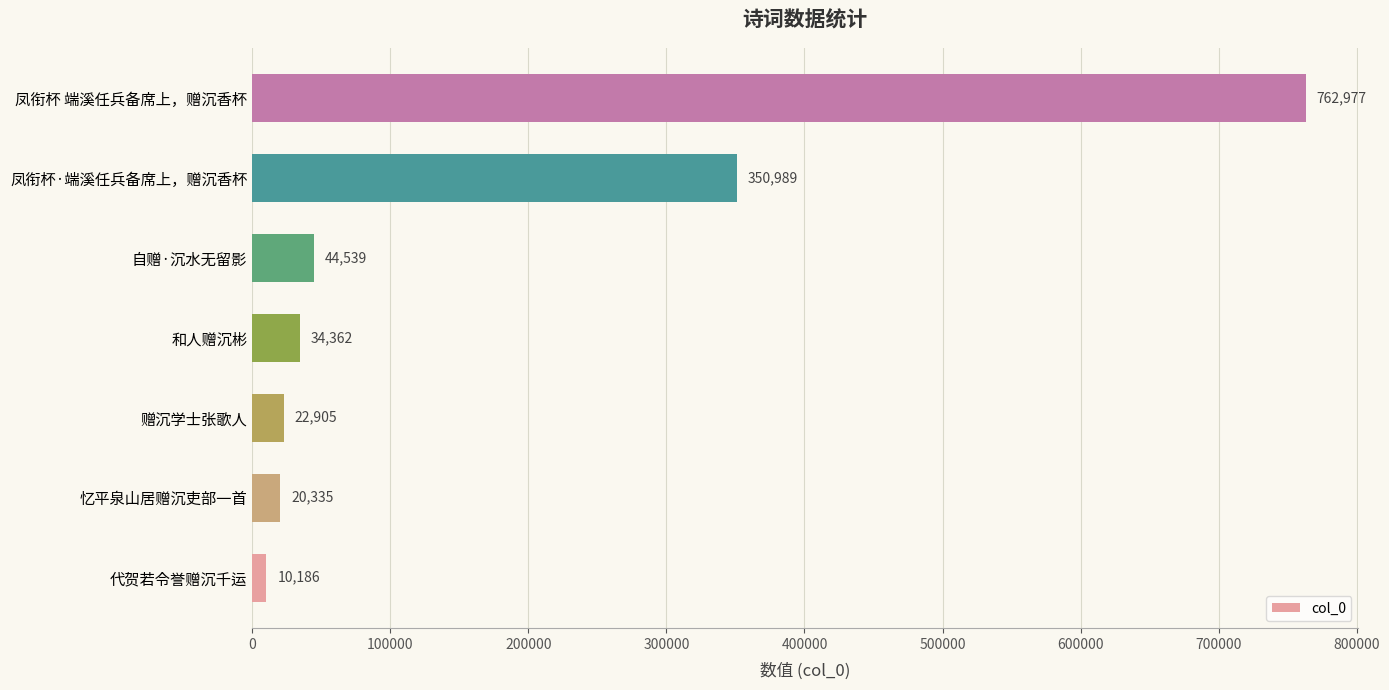

Are the bars grouped side by side (vs. stacked)?

No